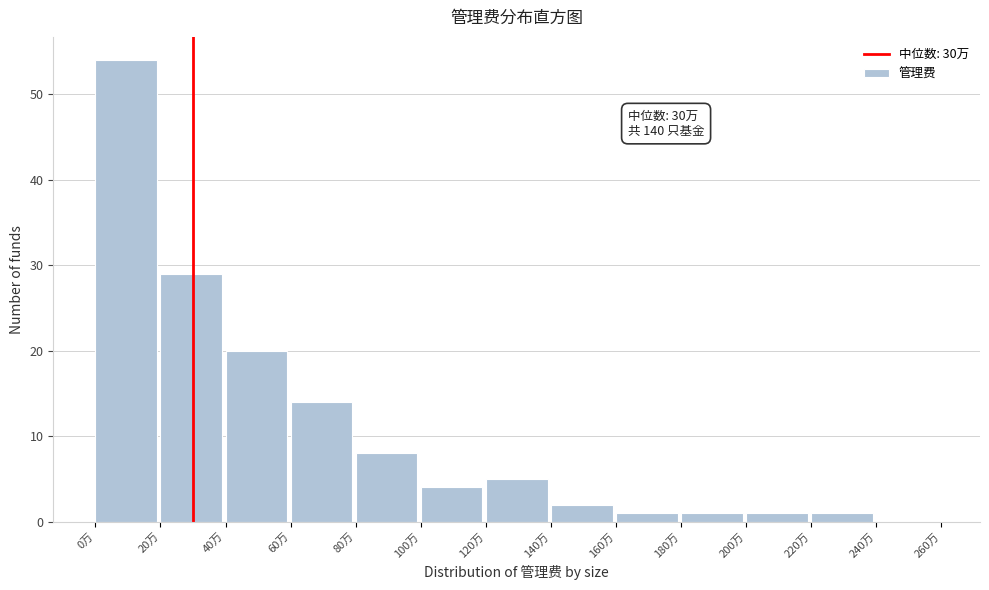

Reading right to left, transcribe all the data shown in this chart.

240万=0	220万=1	200万=1	180万=1	160万=1	140万=2	120万=5	100万=4	80万=8	60万=14	40万=20	20万=29	0万=54